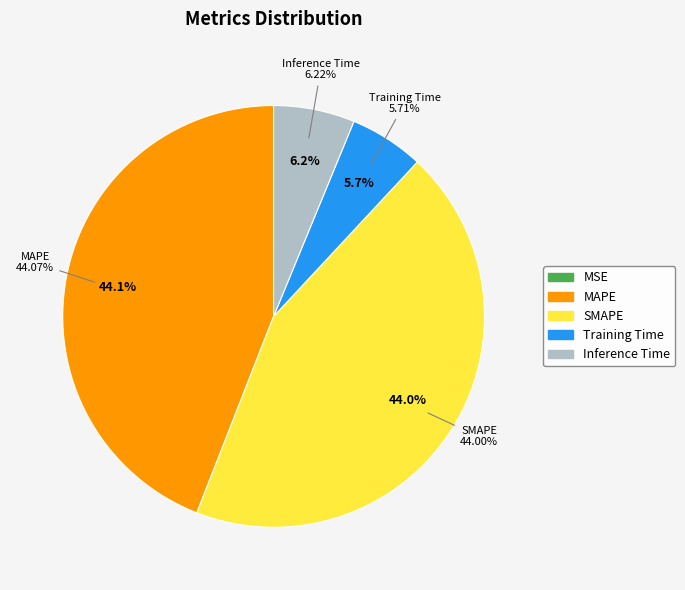

To the nearest percent, what portion does MAPE represent?

44%